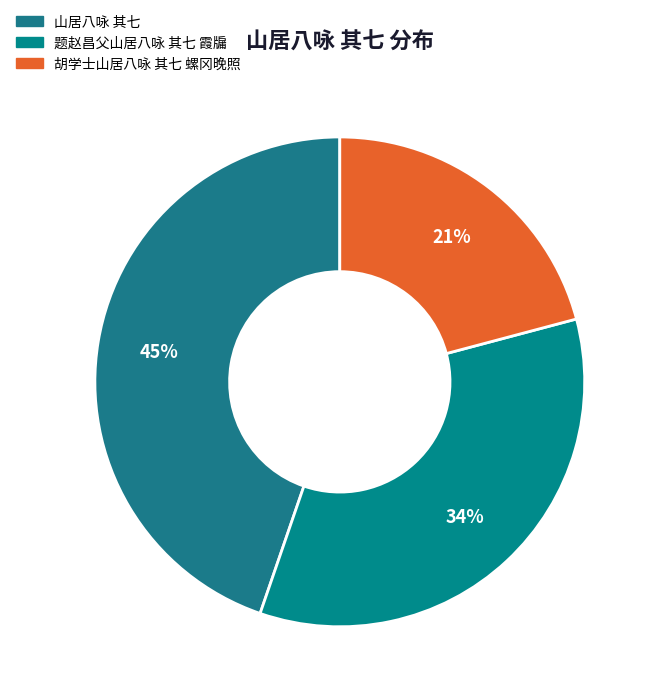

How many slices are in this pie chart?

3